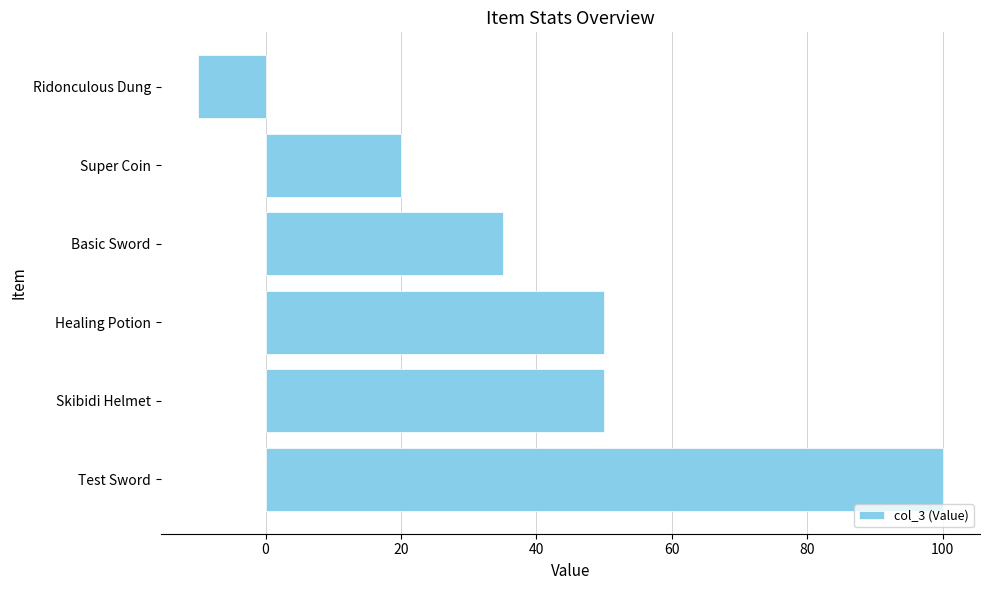

Approximately how many times larger is the value at Skibidi Helmet compared to Basic Sword?

1.4